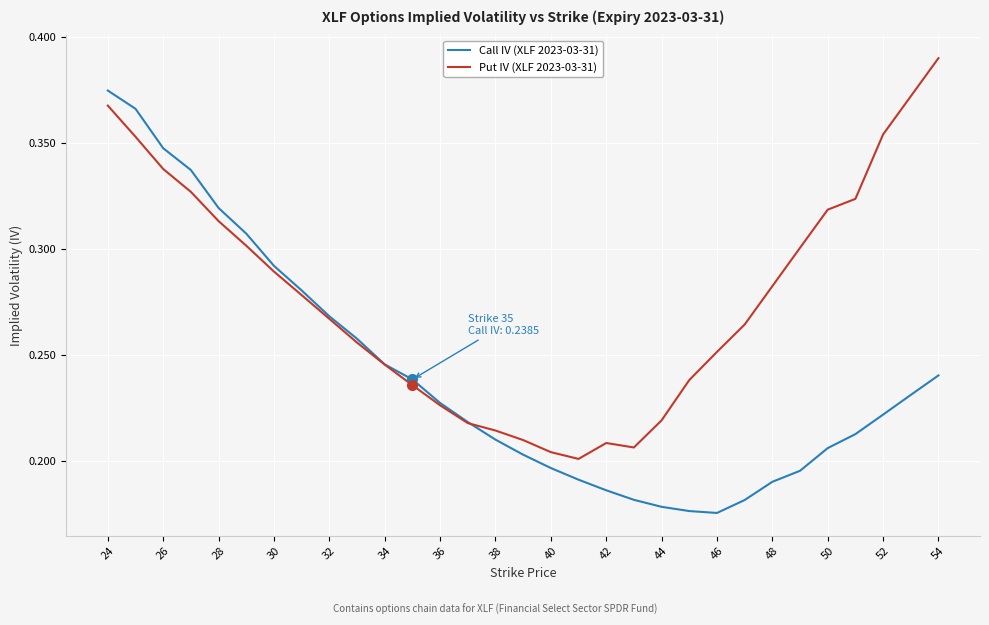

List the series in order of their overall mean, highest first.

Put IV (XLF 2023-03-31), Call IV (XLF 2023-03-31)